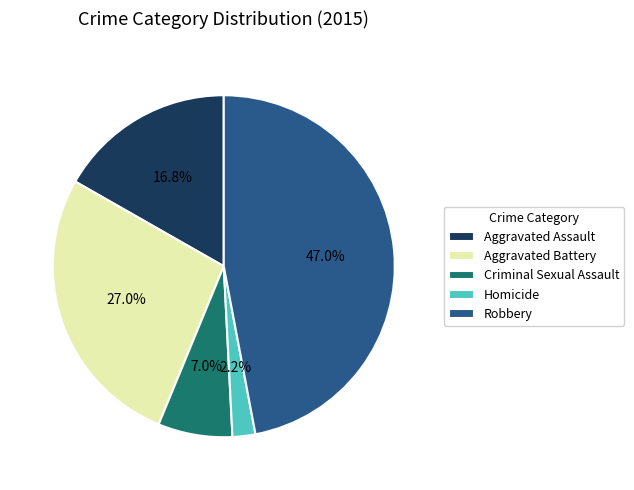

Is the sum of Homicide and Aggravated Assault greater than half?

No